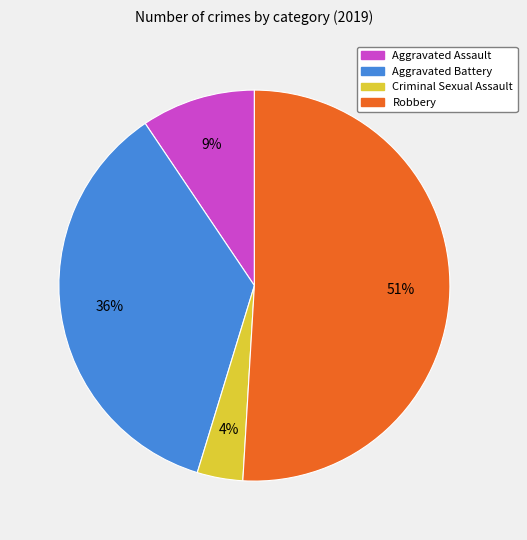

Does Aggravated Assault account for over 50% of the chart?

No